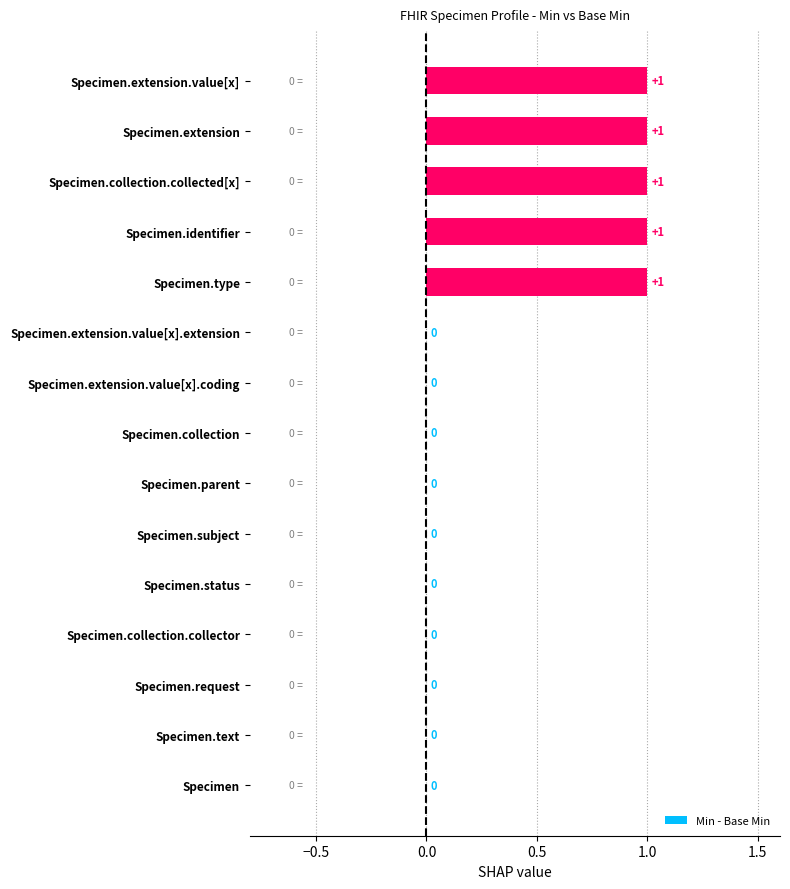

What is the ratio of the value at Specimen.extension to the value at Specimen.type?

1.0